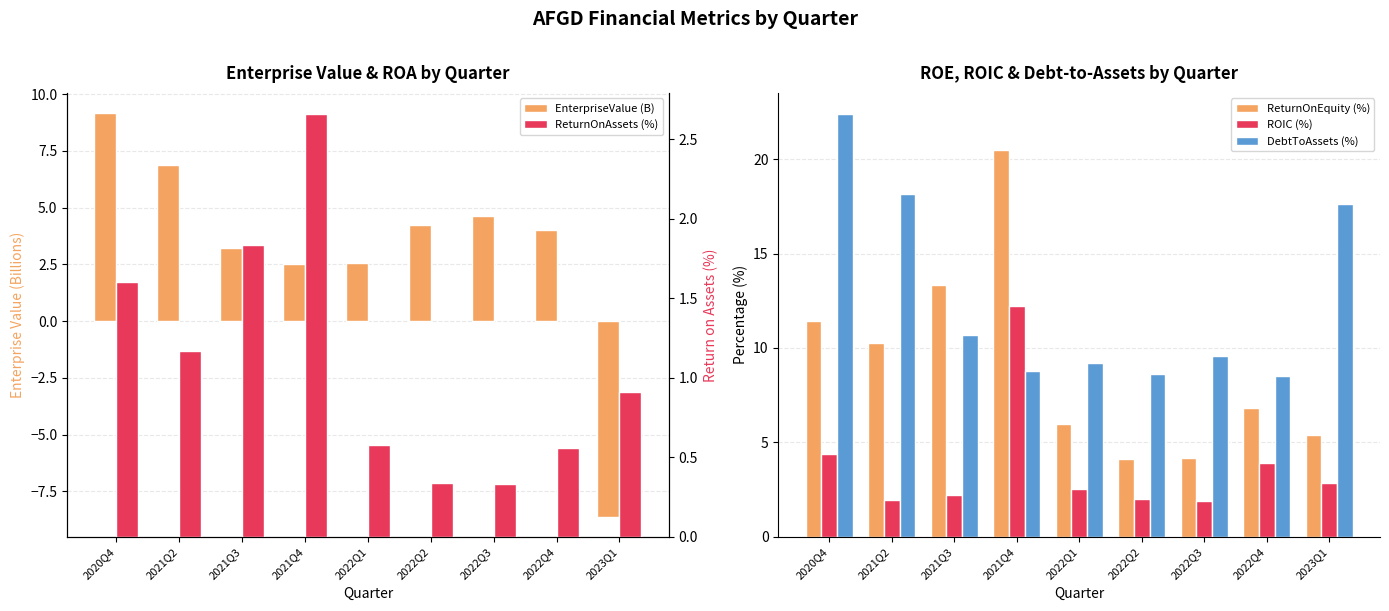

Which label corresponds to the smallest value in the chart?

2023Q1